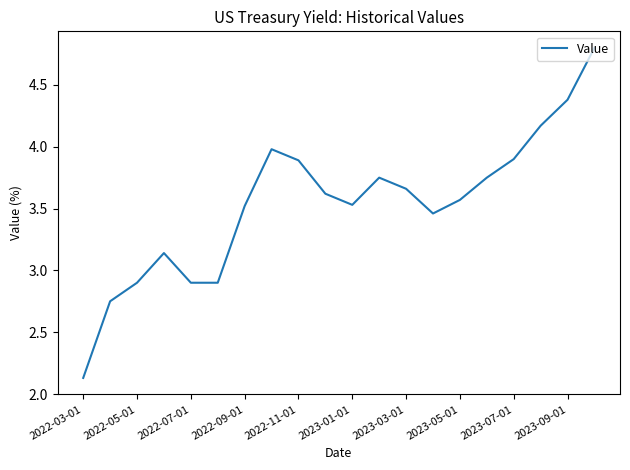

What is the greatest value displayed?

4.8